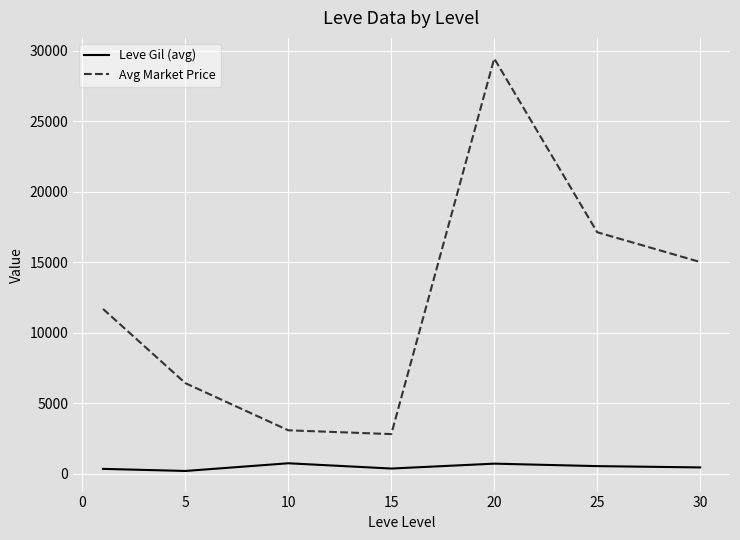

At how many categories does at least one series exceed 24275?

1